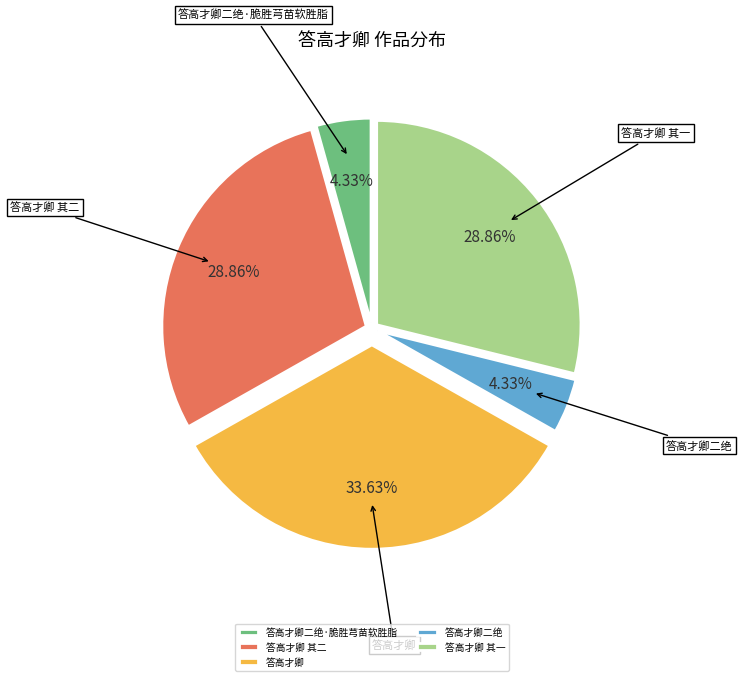

To the nearest percent, what is the difference between the 答高才卿 其二 and 答高才卿二绝 slice percentages?

25%